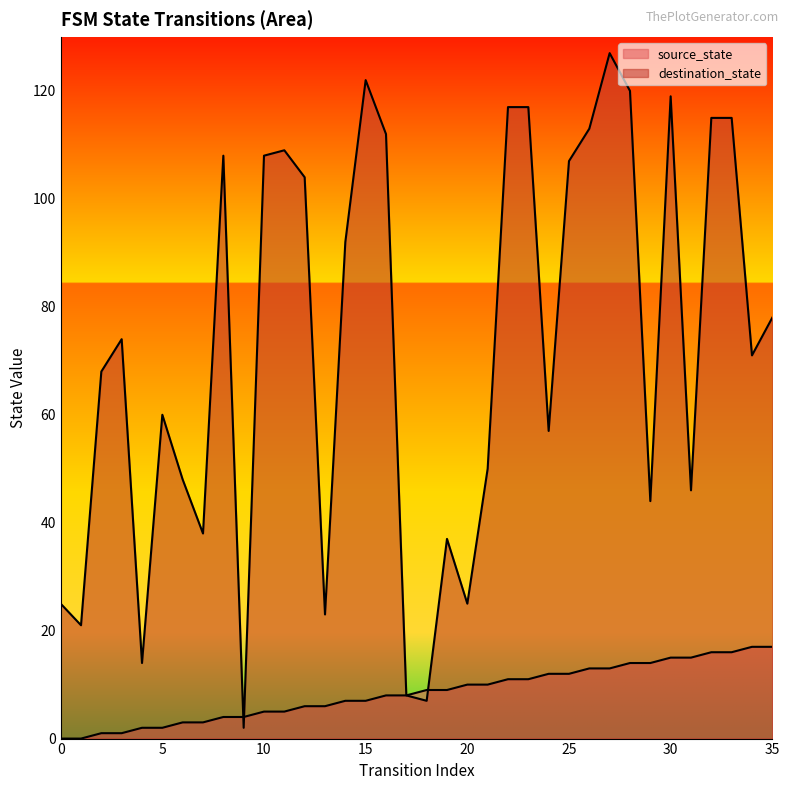

Does the chart display data point markers on the line(s)?

No